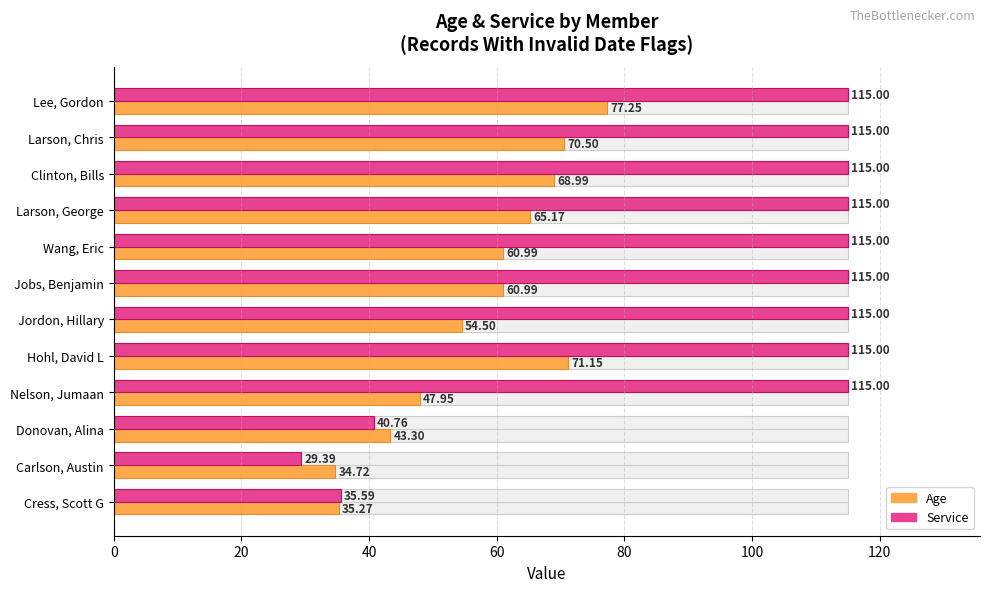

True or false: Service (scaled) has a value of 188.9 at Nelson, Jumaan.

False